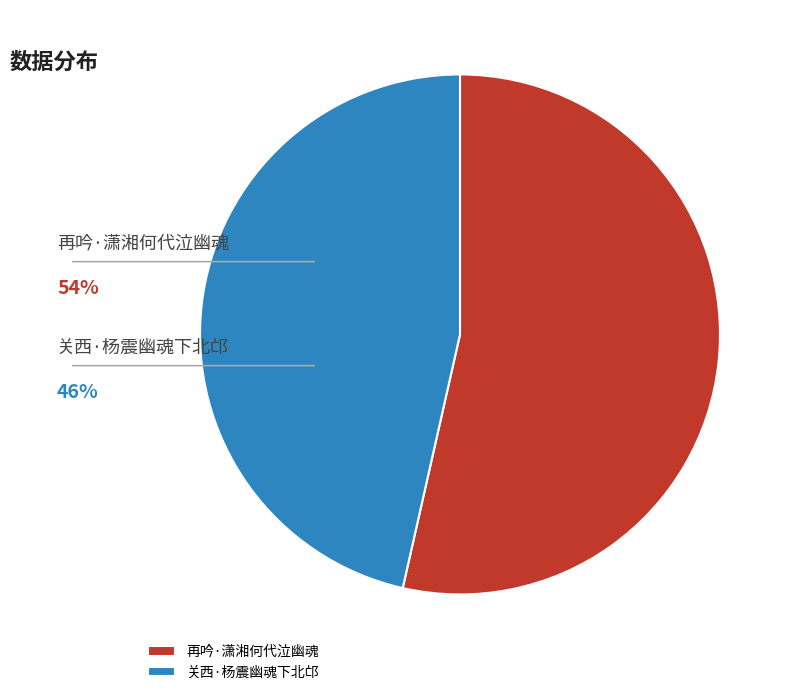

To the nearest percent, what portion does 关西·杨震幽魂下北邙 represent?

46%